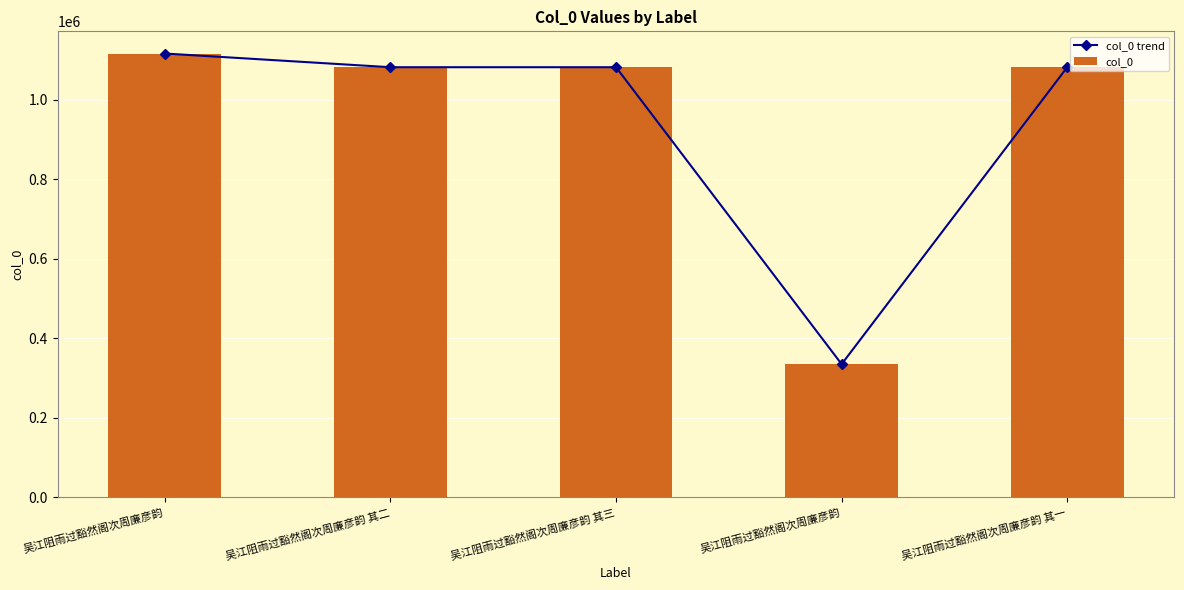

Reading right to left, what are all the values shown in this chart?

col_0 trend: 1081818	335190	1081820	1081819	1116220
col_0: 1081818	335190	1081820	1081819	1116220